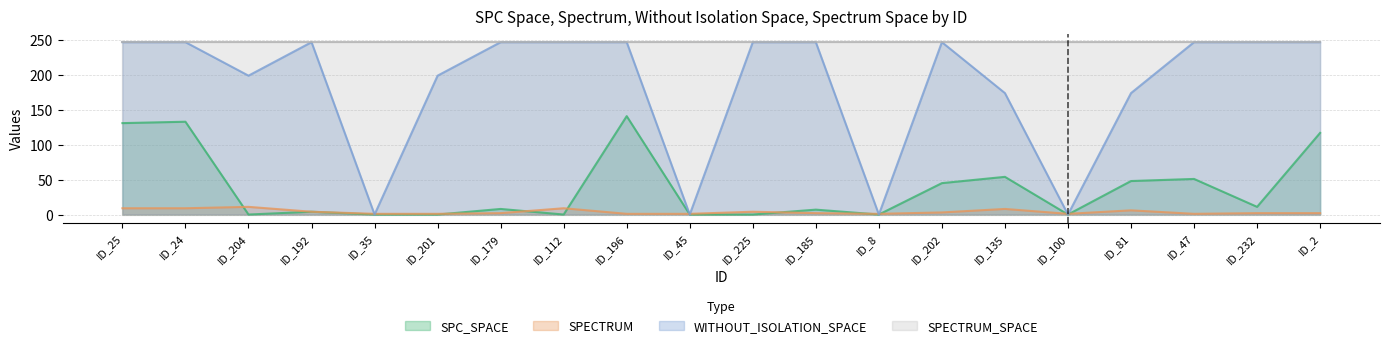

The SPECTRUM series shows 6 at ID_81. True or false?

True